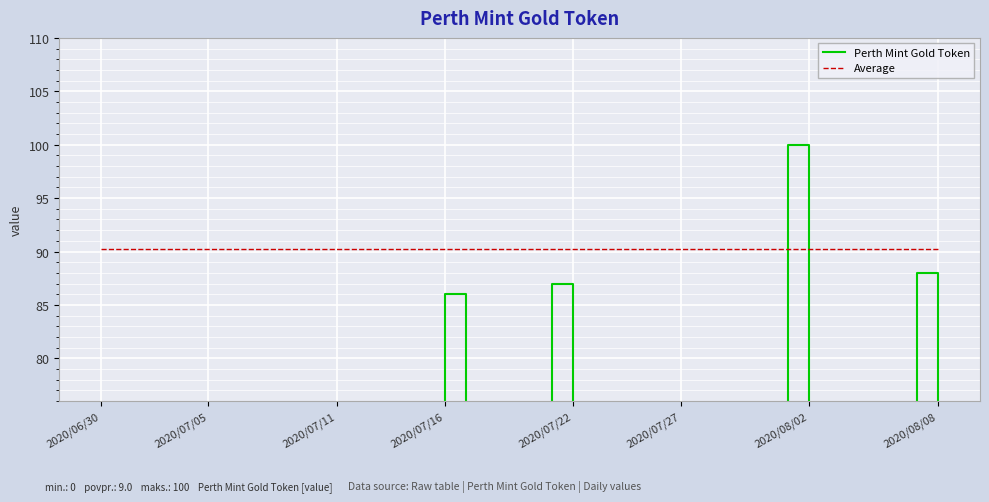

Reading right to left, list all the values displayed in this chart.

Perth Mint Gold Token: 0.0	88.0	0.0	0.0	0.0	0.0	0.0	100.0	0.0	0.0	0.0	0.0	0.0	0.0	0.0	0.0	0.0	0.0	87.0	0.0	0.0	0.0	0.0	86.0	0.0	0.0	0.0	0.0	0.0	0.0	0.0	0.0	0.0	0.0	0.0	0.0	0.0	0.0	0.0	0.0
Average: 90.2	90.2	90.2	90.2	90.2	90.2	90.2	90.2	90.2	90.2	90.2	90.2	90.2	90.2	90.2	90.2	90.2	90.2	90.2	90.2	90.2	90.2	90.2	90.2	90.2	90.2	90.2	90.2	90.2	90.2	90.2	90.2	90.2	90.2	90.2	90.2	90.2	90.2	90.2	90.2